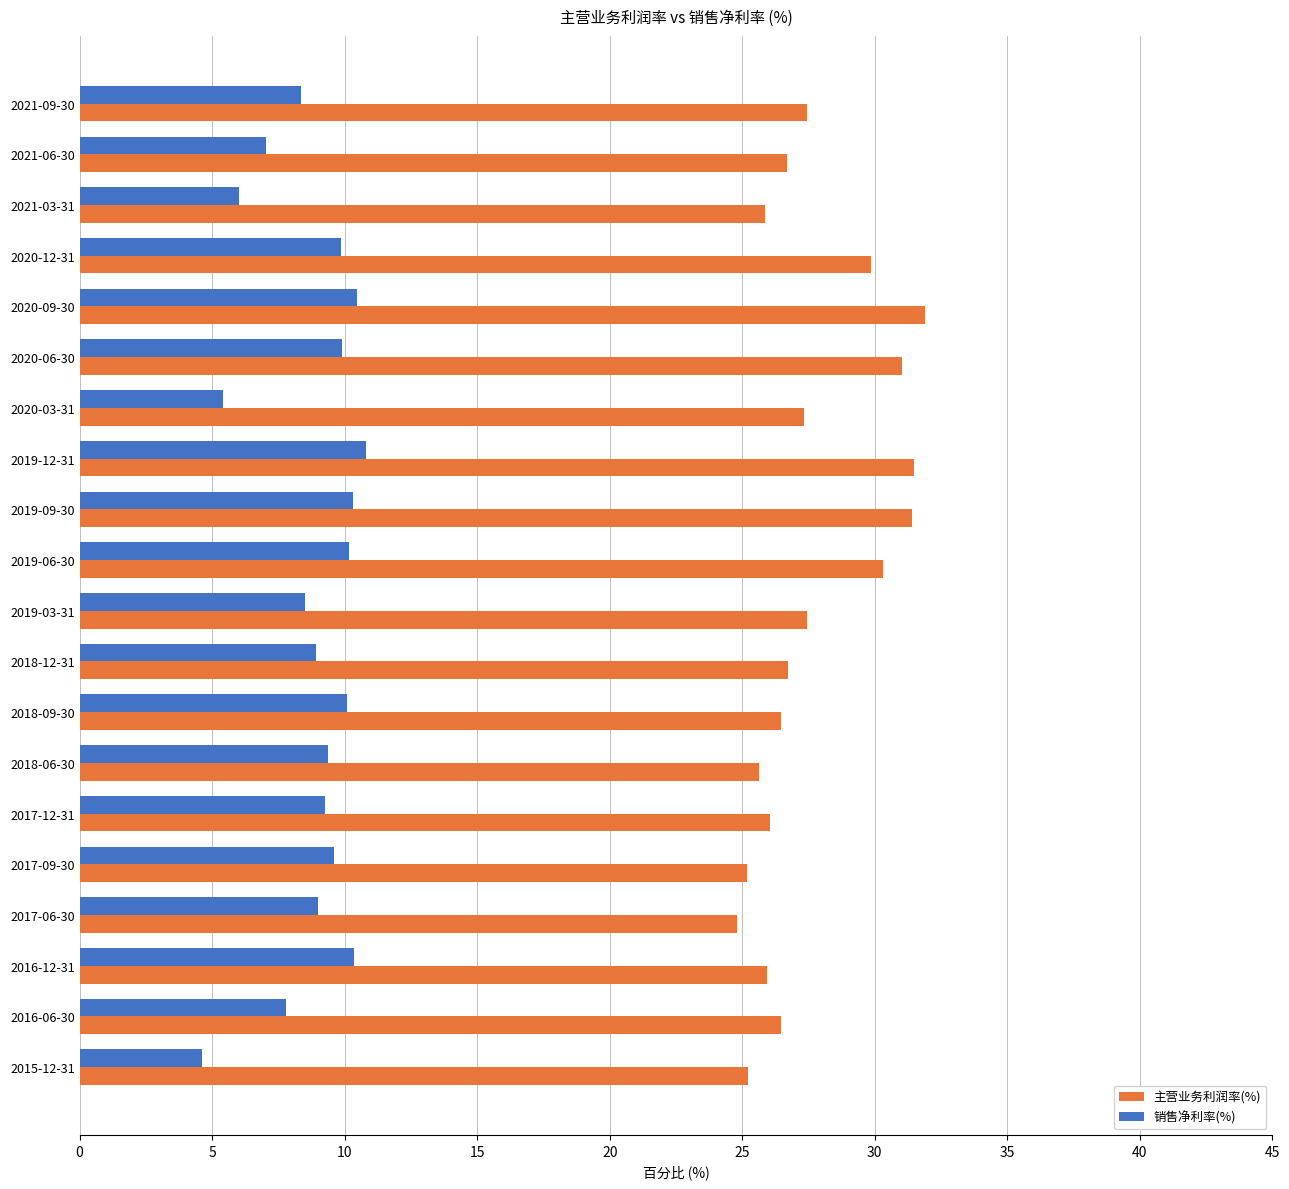

Is the value of 销售净利率(%) at 2016-06-30 greater than the value of 主营业务利润率(%) at 2016-12-31?

No